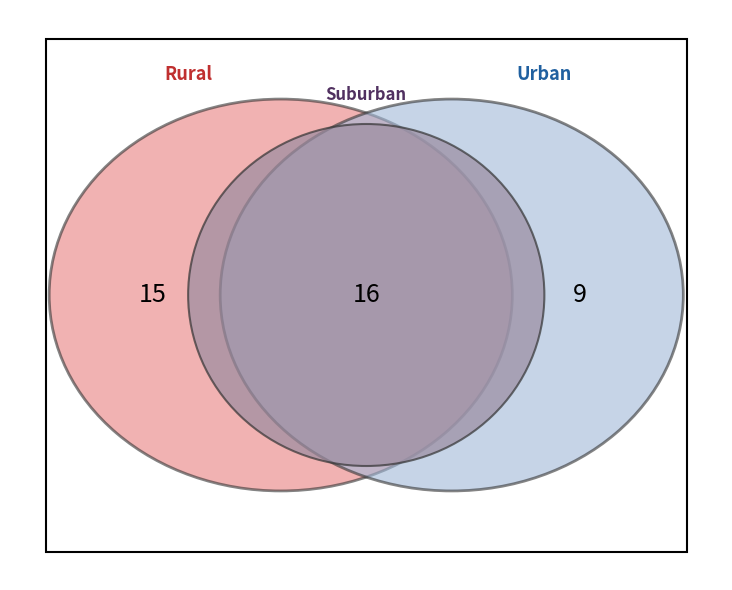

Which slice is the largest?

Suburban